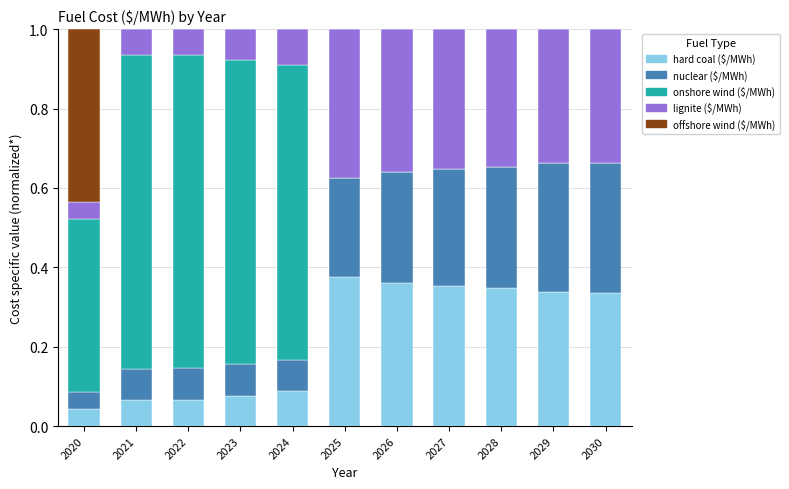

The value of hard coal ($/MWh) at 2027 is 0.5. True or false?

False